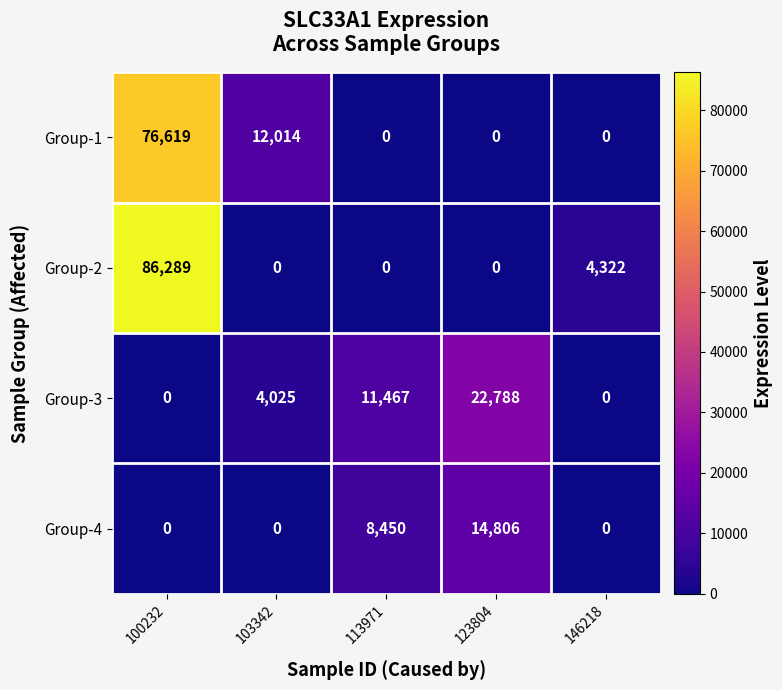

List the series in order of their peak value, highest first.

Group-2, Group-1, Group-3, Group-4